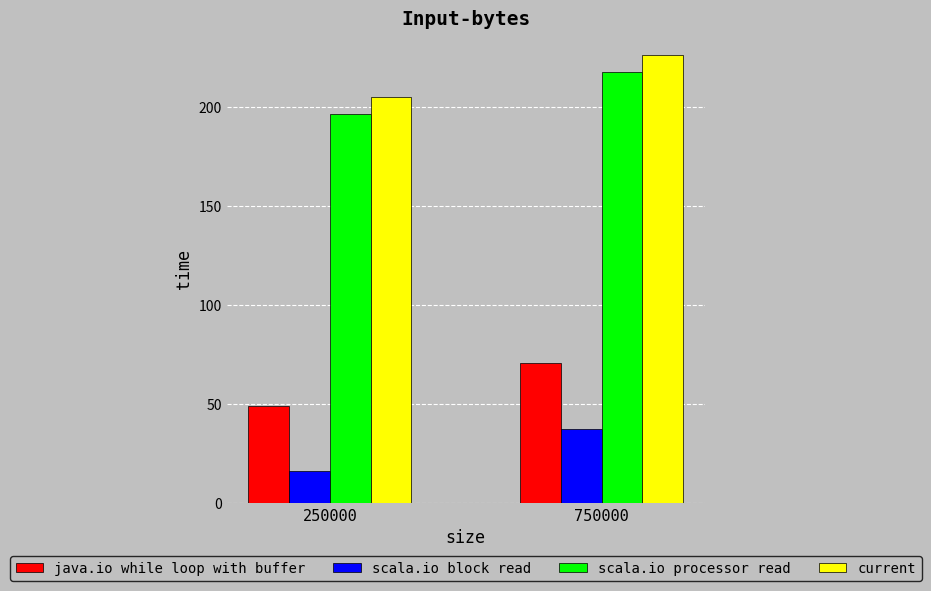

Which label corresponds to the largest value in the chart?

750000